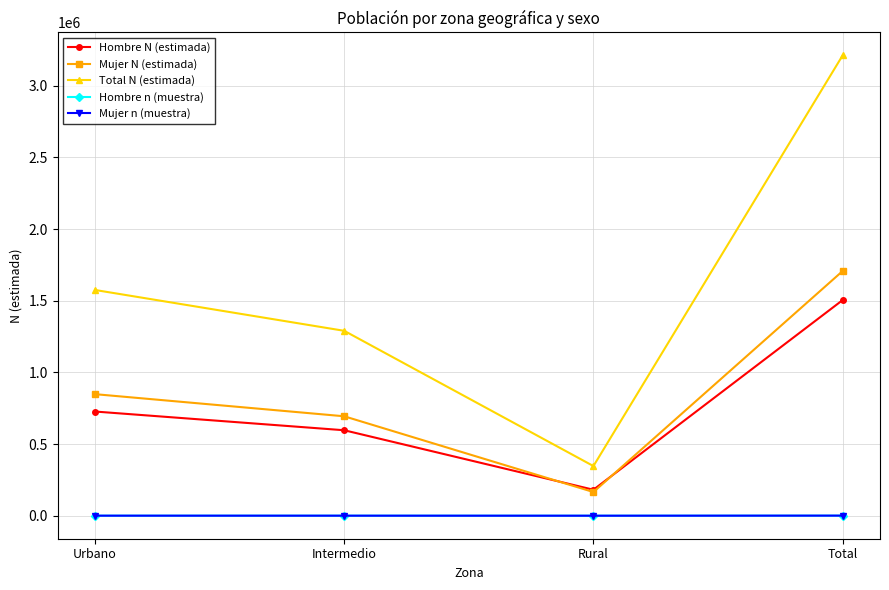

At how many categories does at least one series exceed 390824?

3